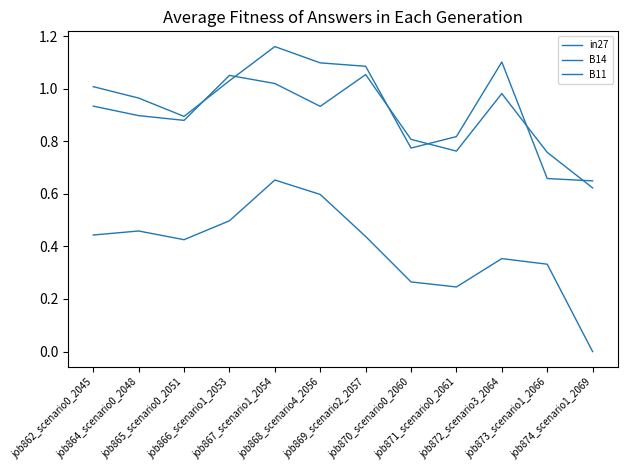

True or false: in27 and B14 intersect in this chart.

False